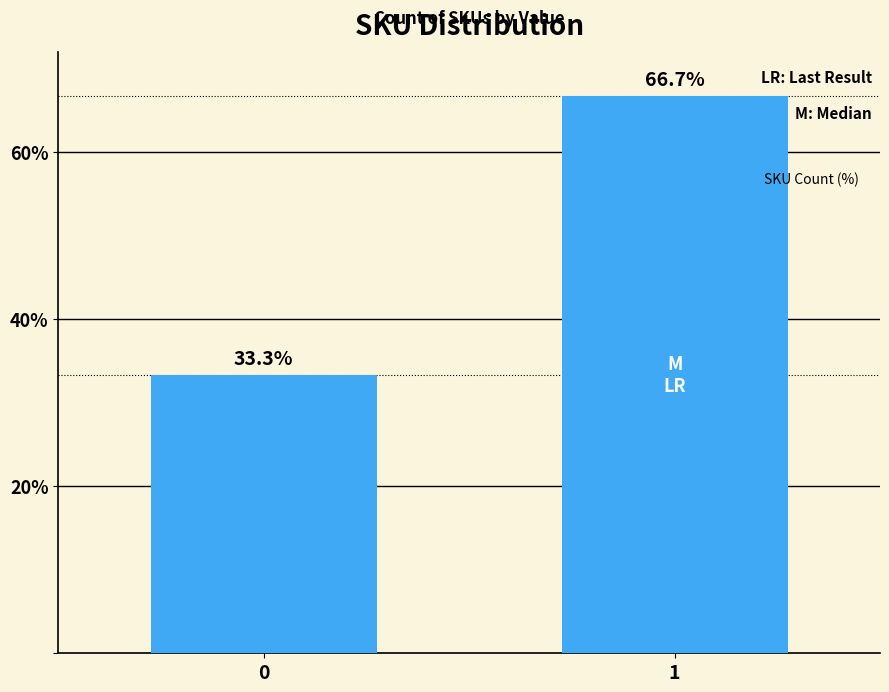

List the labels in order of value, smallest first.

0, 1